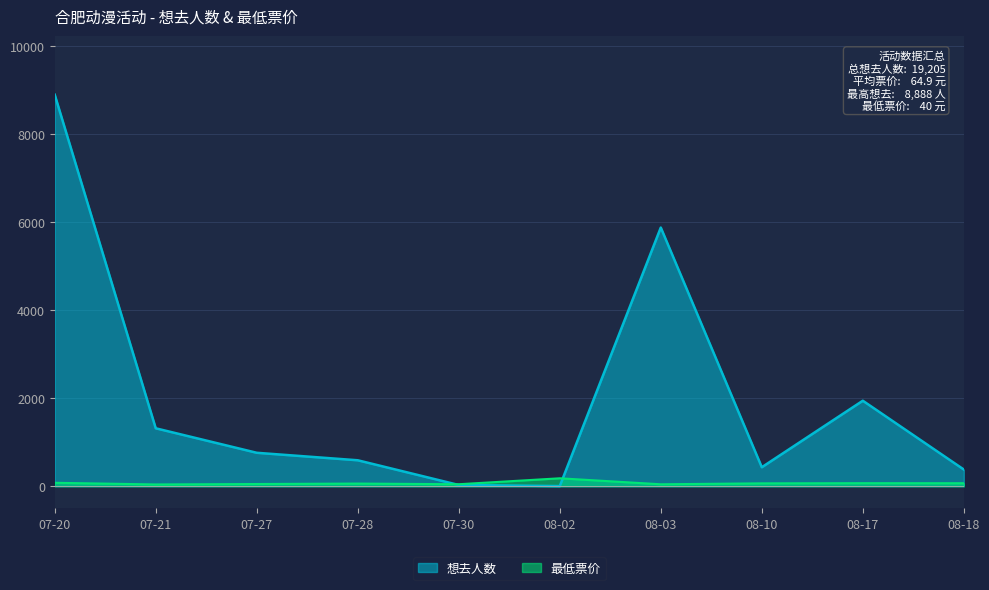

At which category is the sum across all series the highest?

07-20